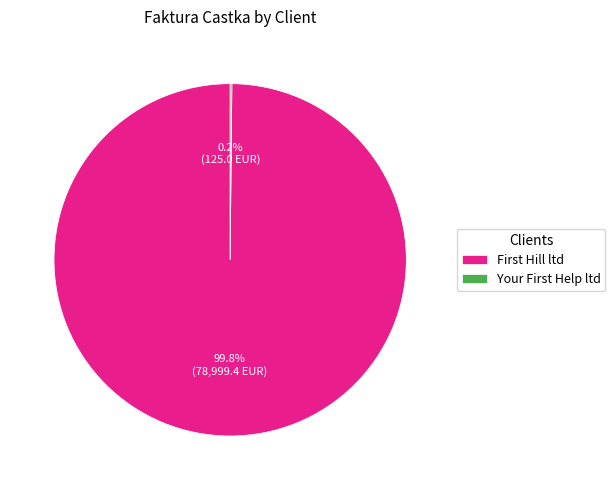

Which slice is the largest?

First Hill ltd